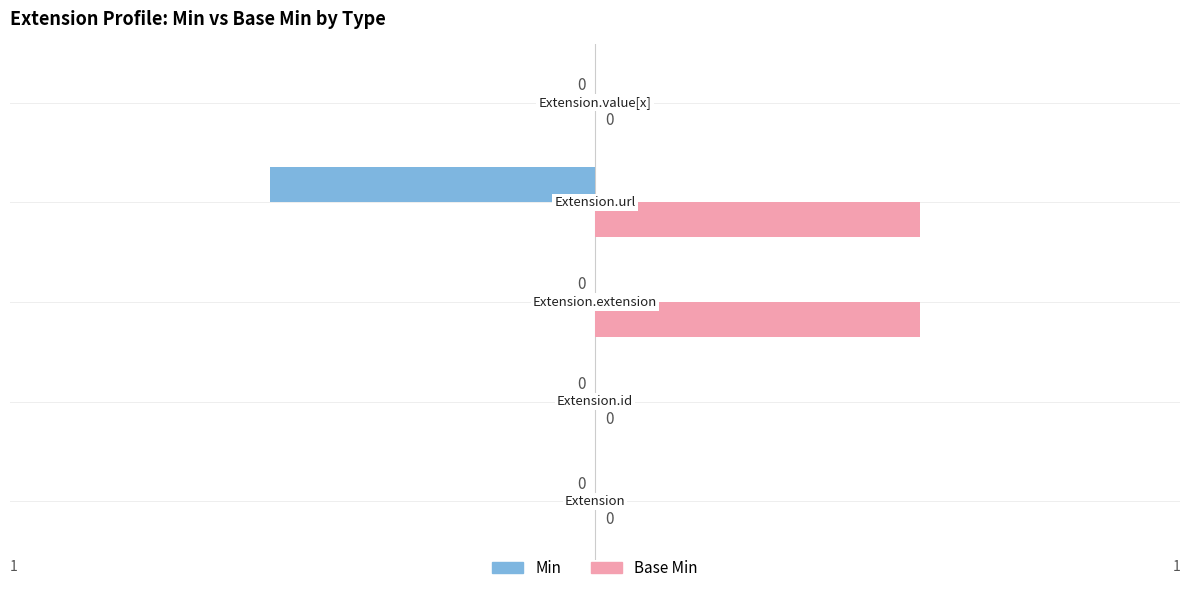

Which series has the largest total across all categories?

Base Min